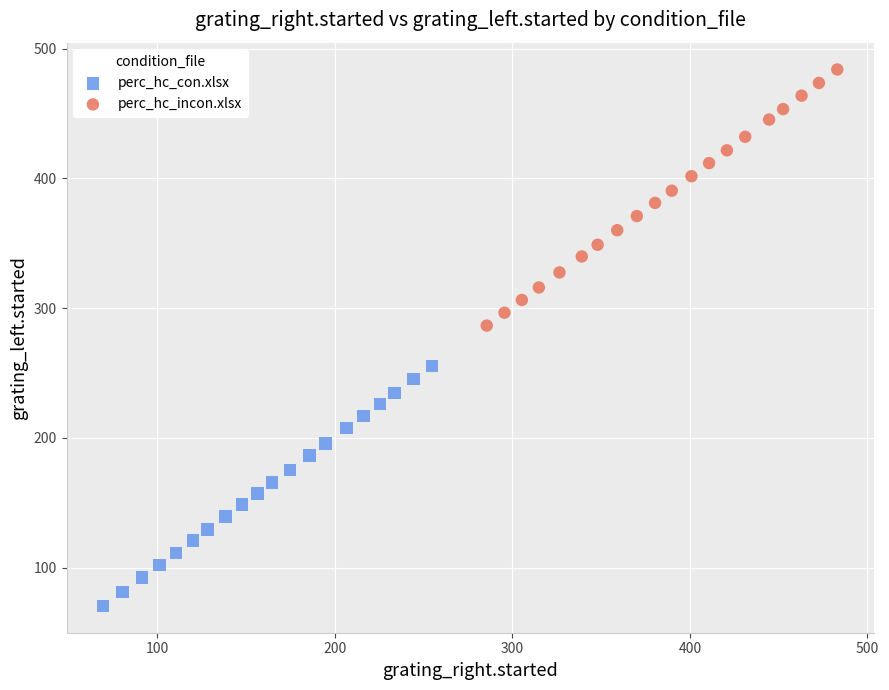

Which series has the widest spread of Y values?

perc_hc_incon.xlsx